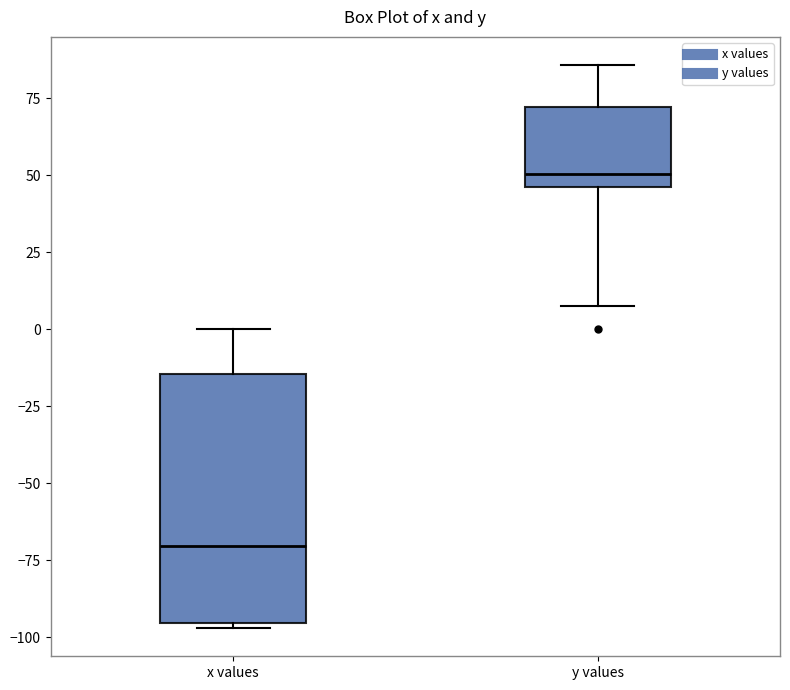

Reading left to right, read every box against the y-axis: the position of its median line, the range the box covers, and the ends of its whiskers. The values are not printed on the chart, so give them approximately, as read against the axis.

x values: median -70, box -95 to -15, whiskers -95 (just below the box's lower edge) to 0
y values: median 50, box 45 to 70, whiskers 10 to 85